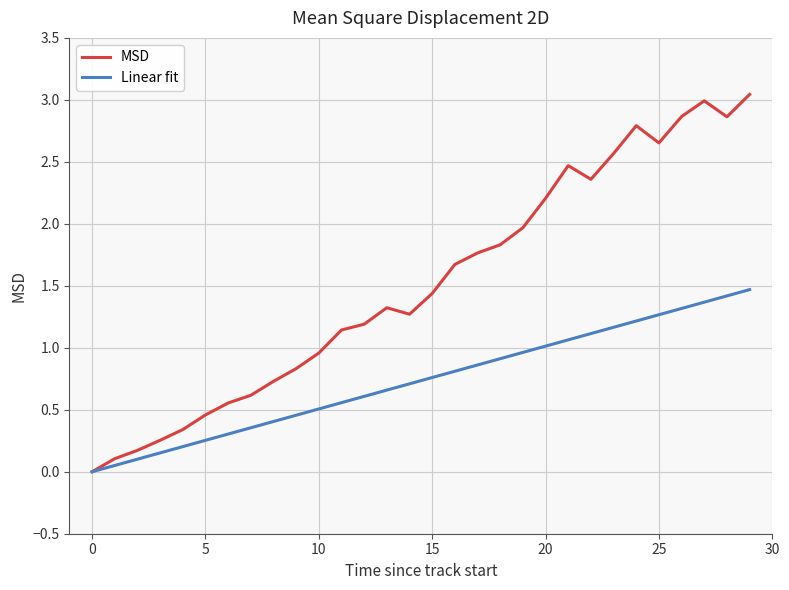

What are all the series names shown in the legend?

MSD, Linear fit